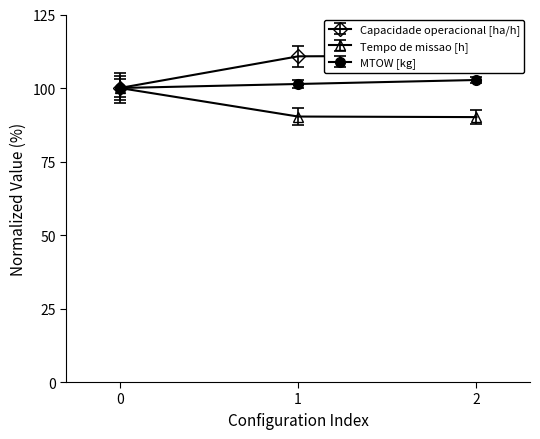

Rank the series at 1 from highest to lowest value.

Capacidade operacional [ha/h], Autonomia Projetada [h], MTOW [kg], Tempo por voo [min], Tempo de missao [h], N° Voos